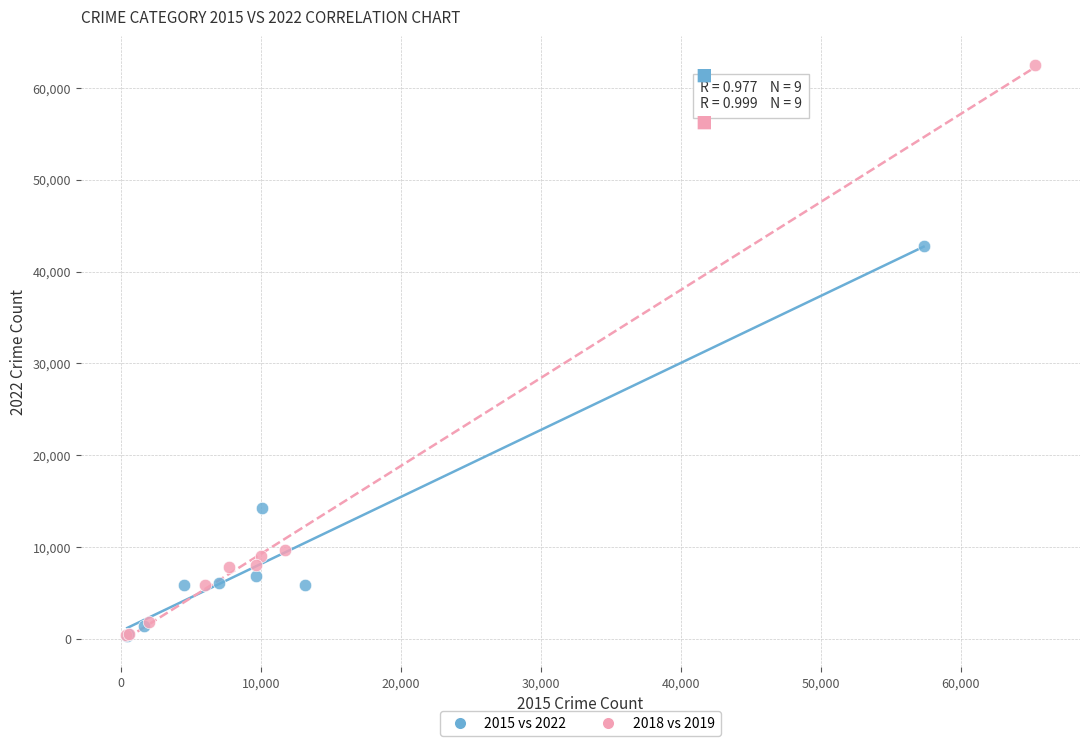

Which series reaches the maximum Y coordinate?

2018 vs 2019